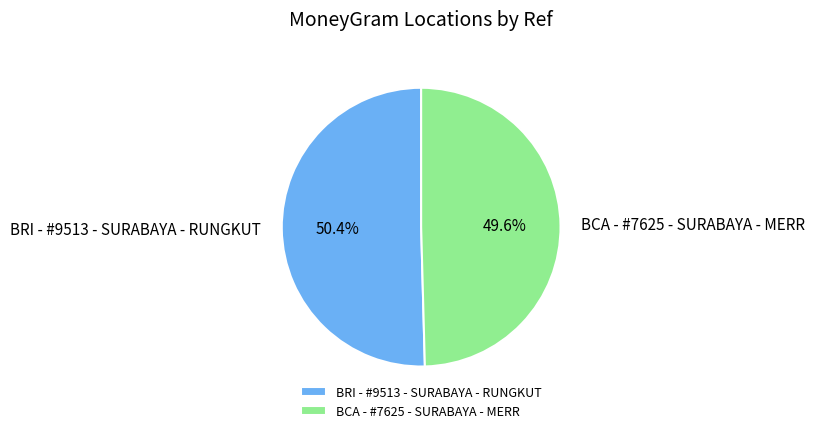

How many segments does this pie chart have?

2